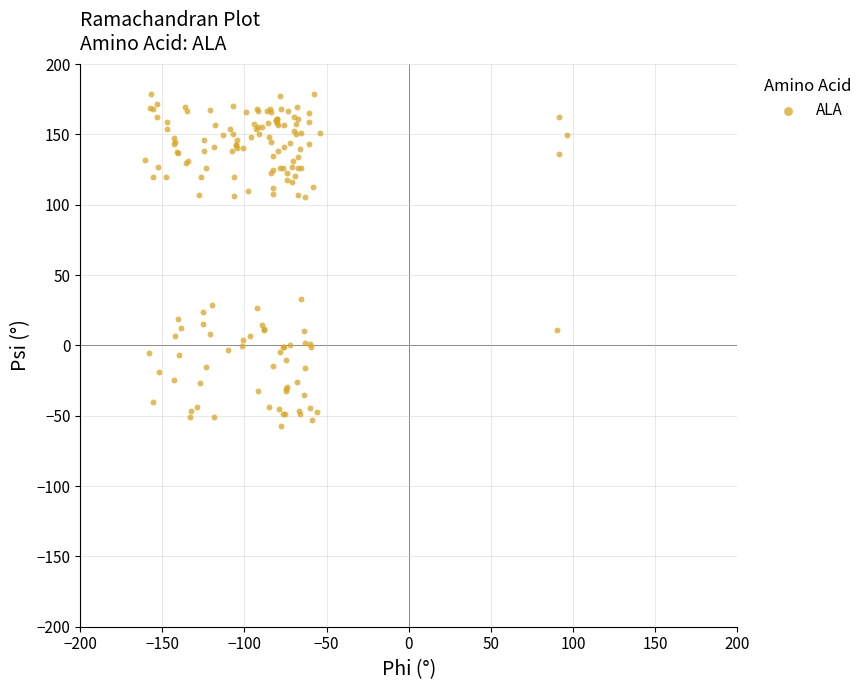

What Y value in the scatter plot is closest to 60?

33.2